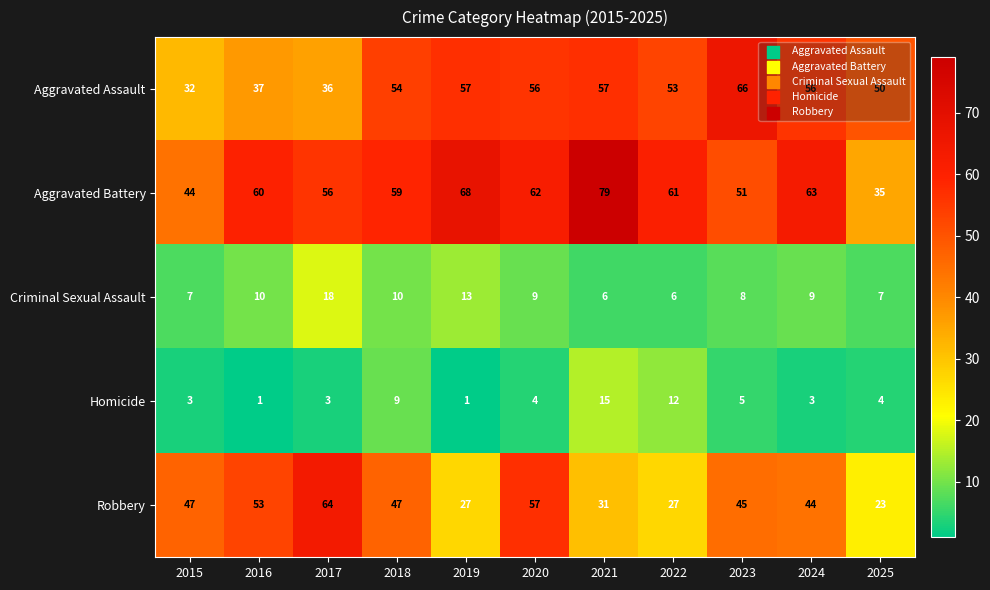

Which category has the lowest value in the Aggravated Battery series?

2025